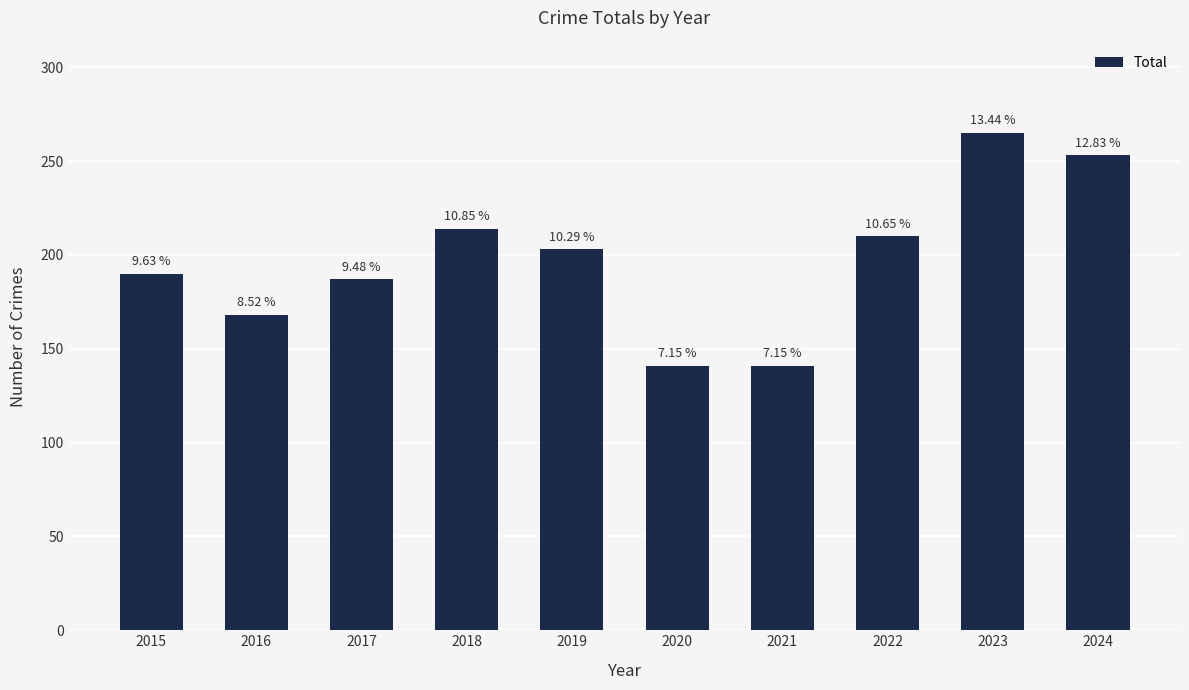

What is the value of the 8th bar from the left?

210